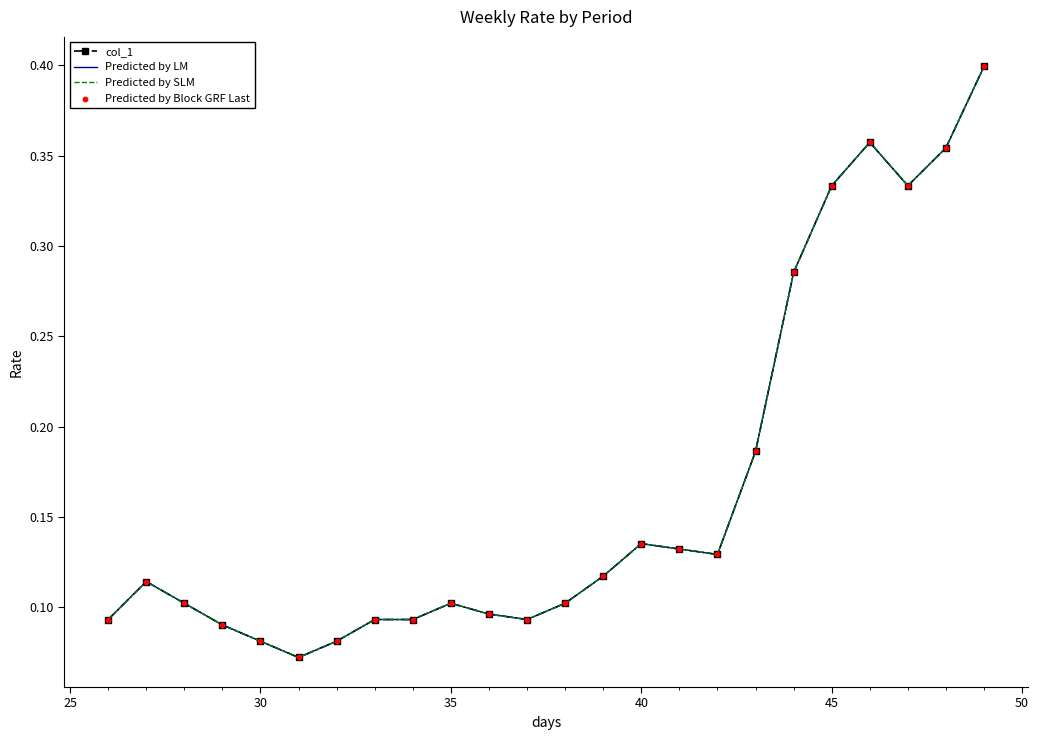

At how many categories does at least one series exceed 0?

24